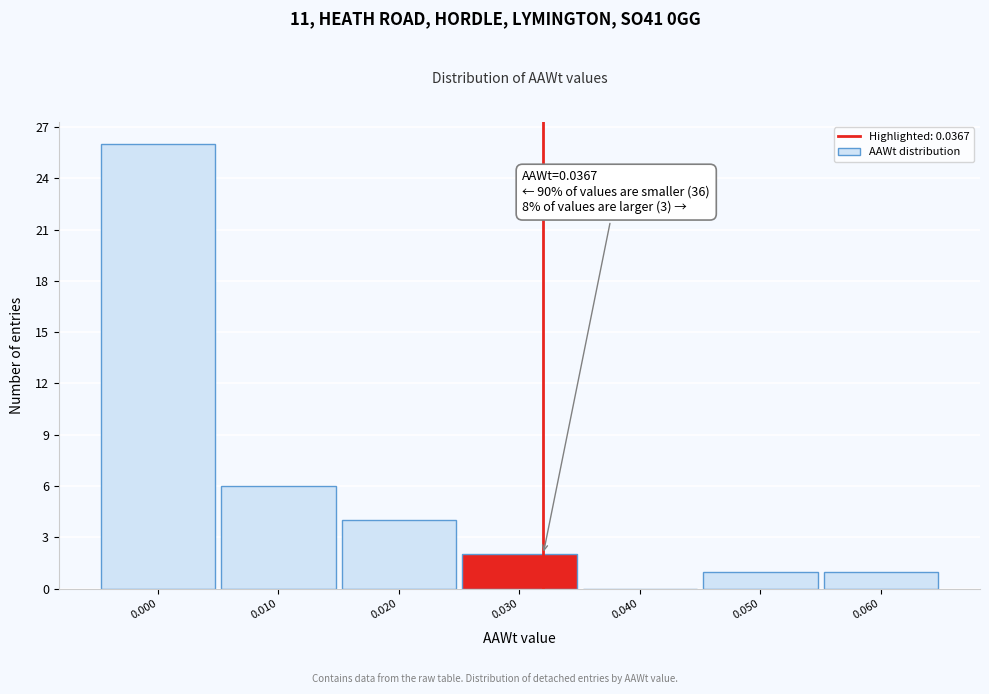

Reading left to right, what are all the values shown in this chart?

0.000=26	0.010=6	0.020=4	0.030=2	0.040=0	0.050=1	0.060=1